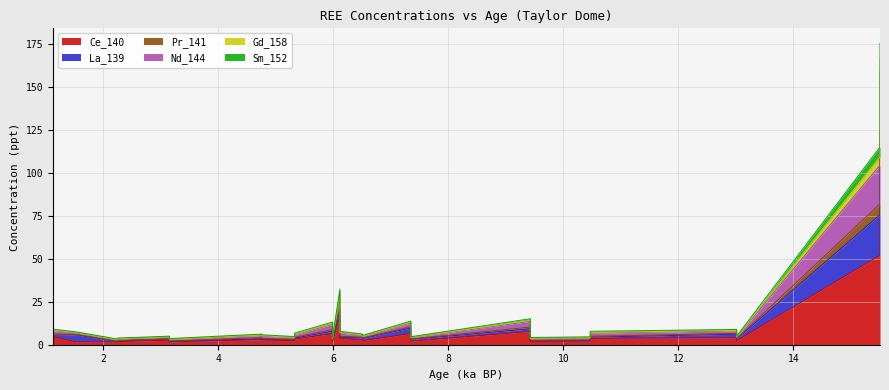

Count the number of data series in this chart.

6